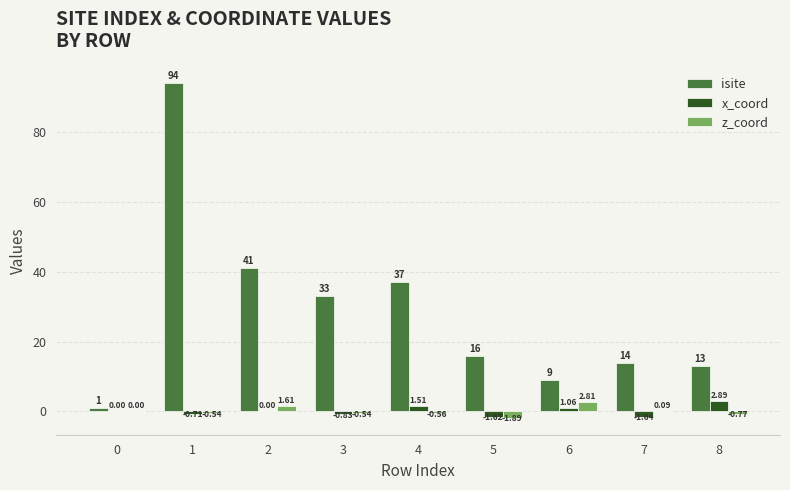

Between 2 and 3, which series saw the biggest shift?

isite